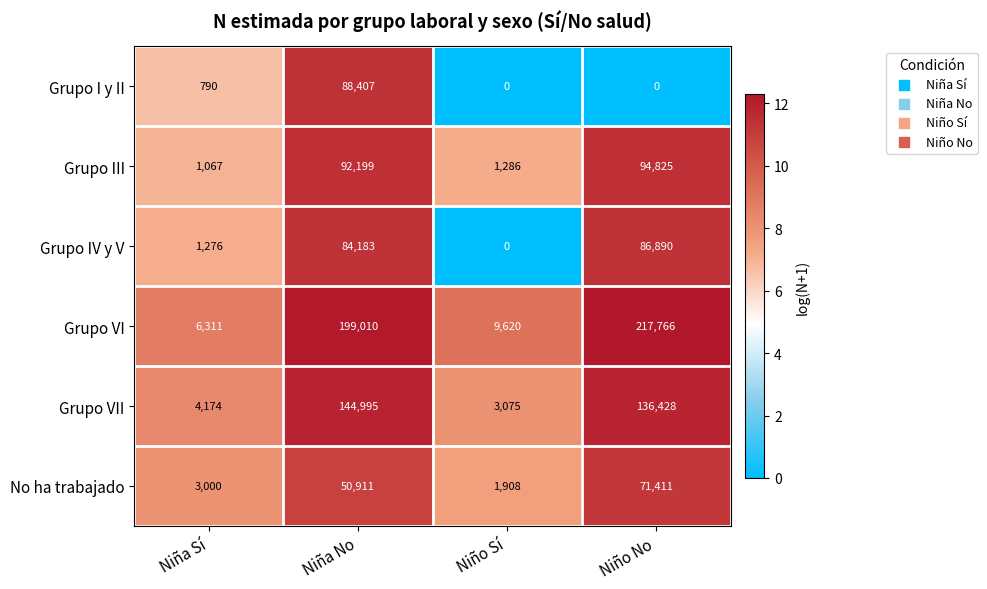

Reading right to left, extract all data points from this chart.

Grupo I y II: 0	0	88407	790
Grupo III: 94825	1286	92199	1067
Grupo IV y V: 86890	0	84183	1276
Grupo VI: 217766	9620	199010	6311
Grupo VII: 136428	3075	144995	4174
No ha trabajado: 71411	1908	50911	3000